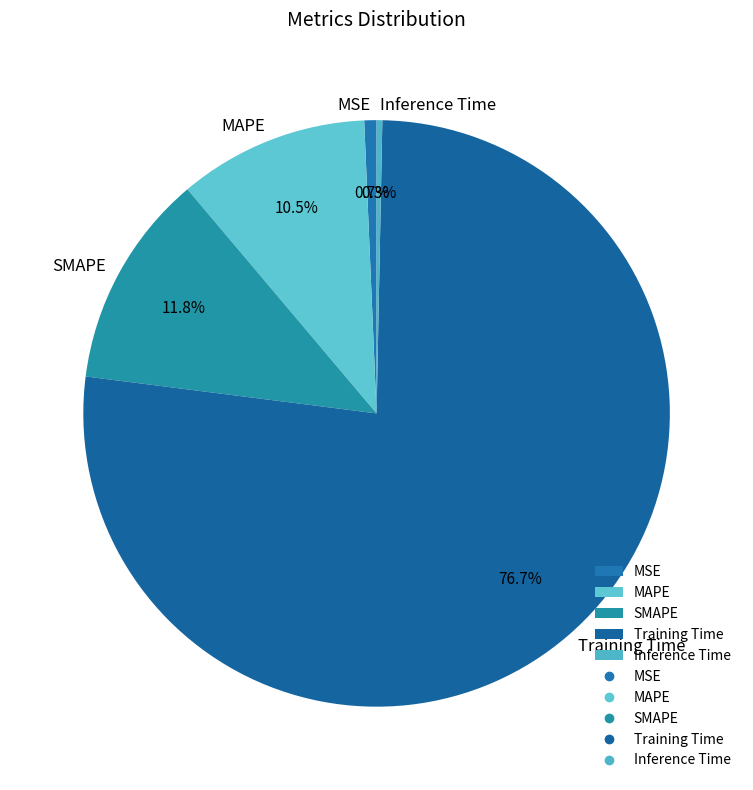

Do Training Time and MAPE together represent more than half of the pie?

Yes